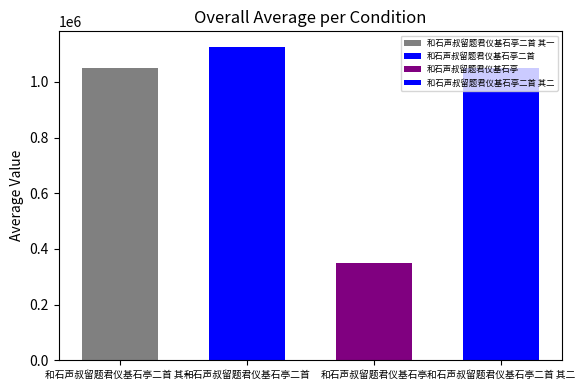

Reading left to right, list all the values displayed in this chart.

1050416	1125773	348293	1050417